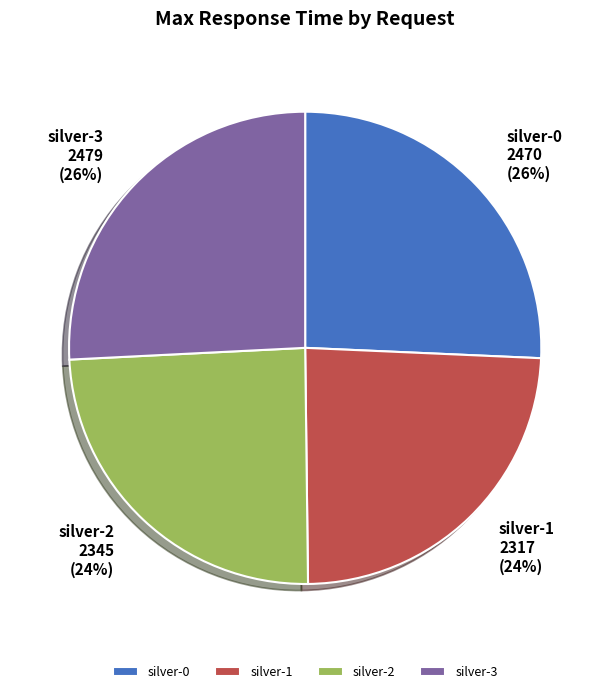

To the nearest percent, what is the combined percentage of silver-1 and silver-0?

50%